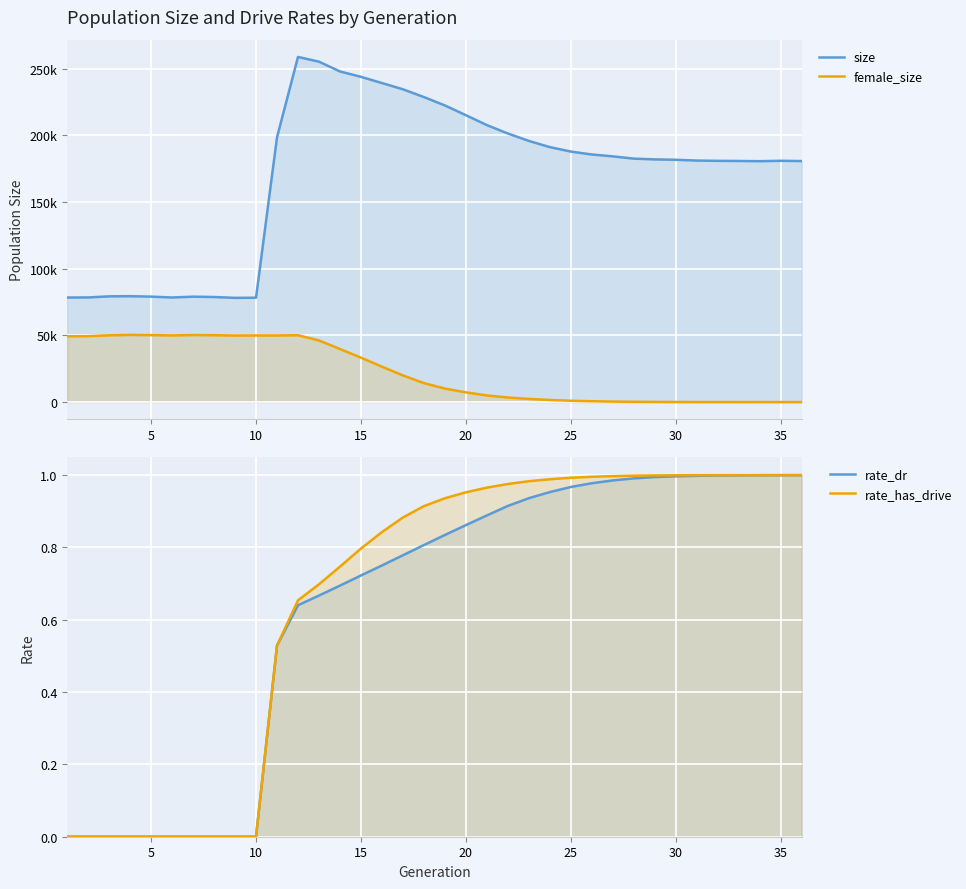

Is it true that rate_has_drive equals 1.5 at 28?

False